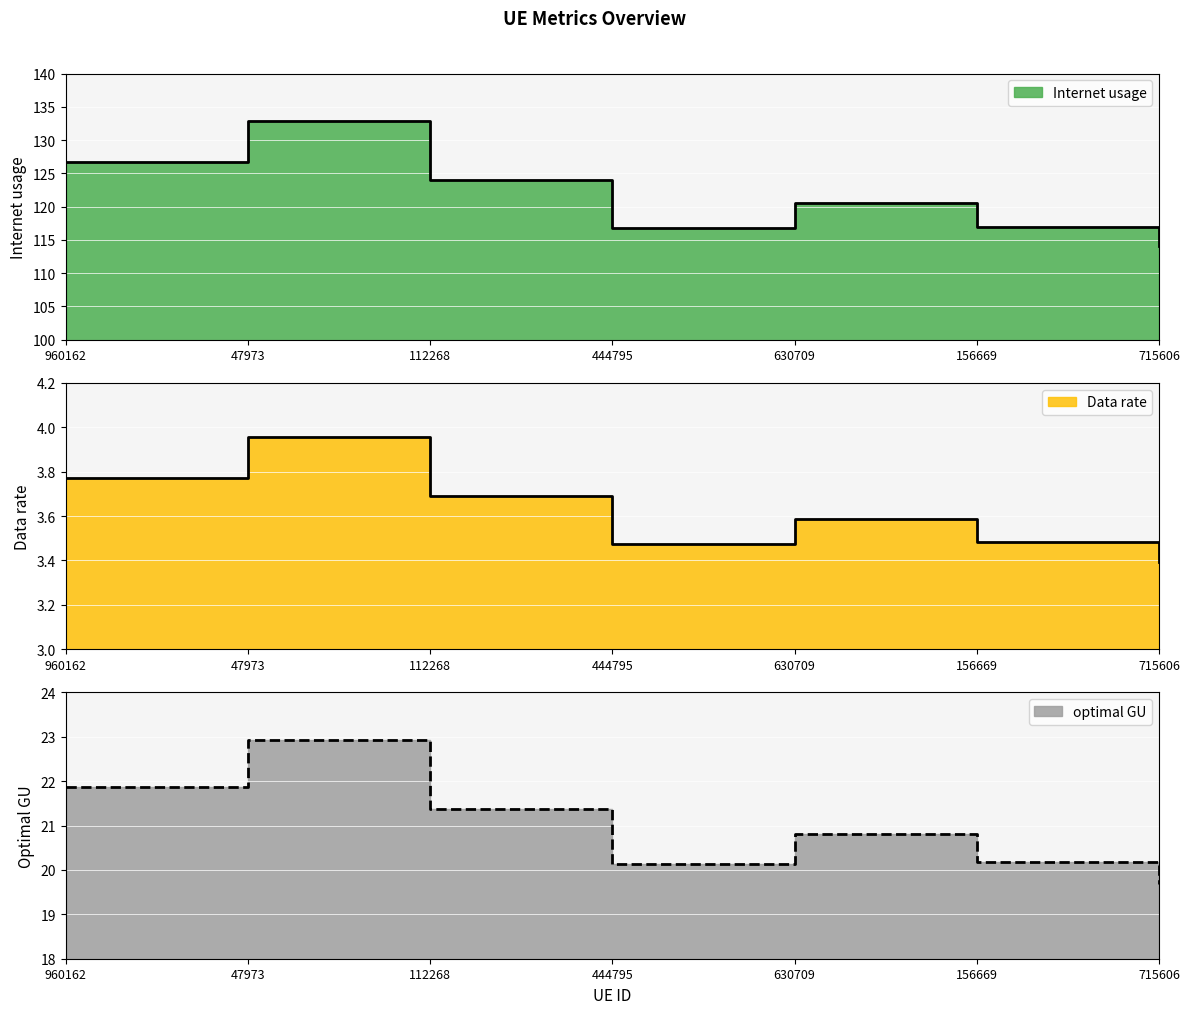

True or false: Data rate and Internet usage cross at least once.

False